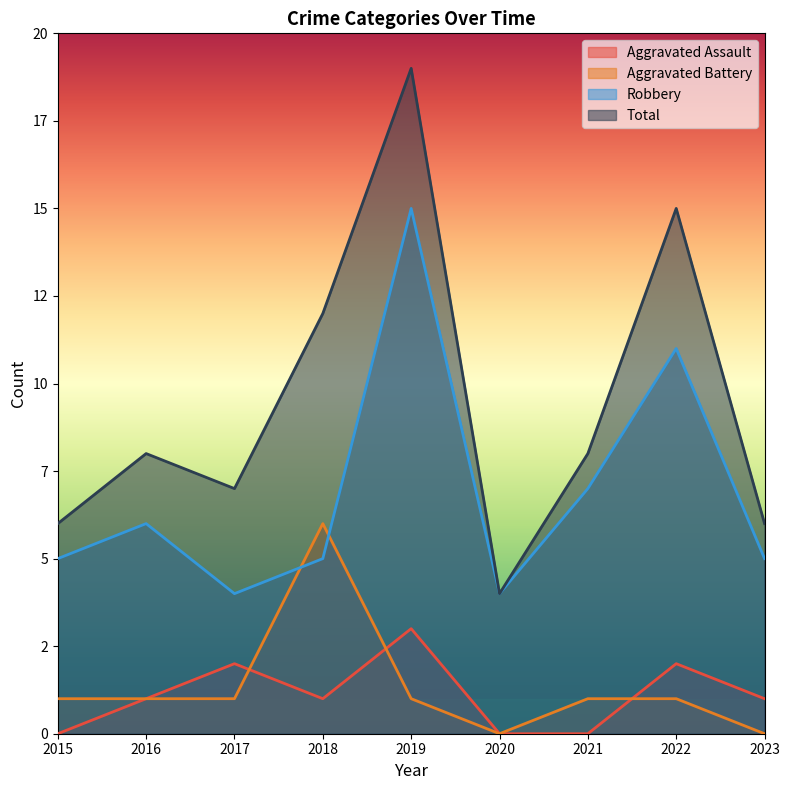

Where is the first local maximum for Total?

2016